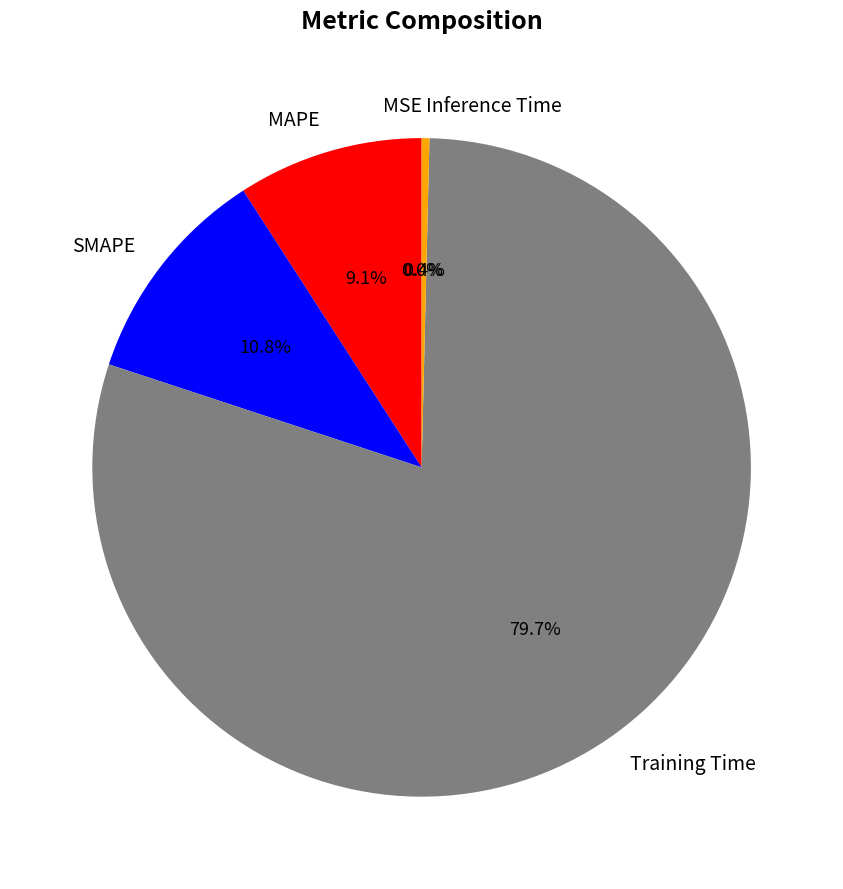

Between Training Time and Inference Time, which is larger?

Training Time